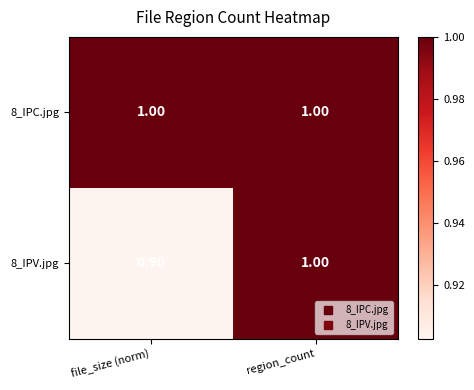

What is the sum of all 8_IPC.jpg values?

2.0